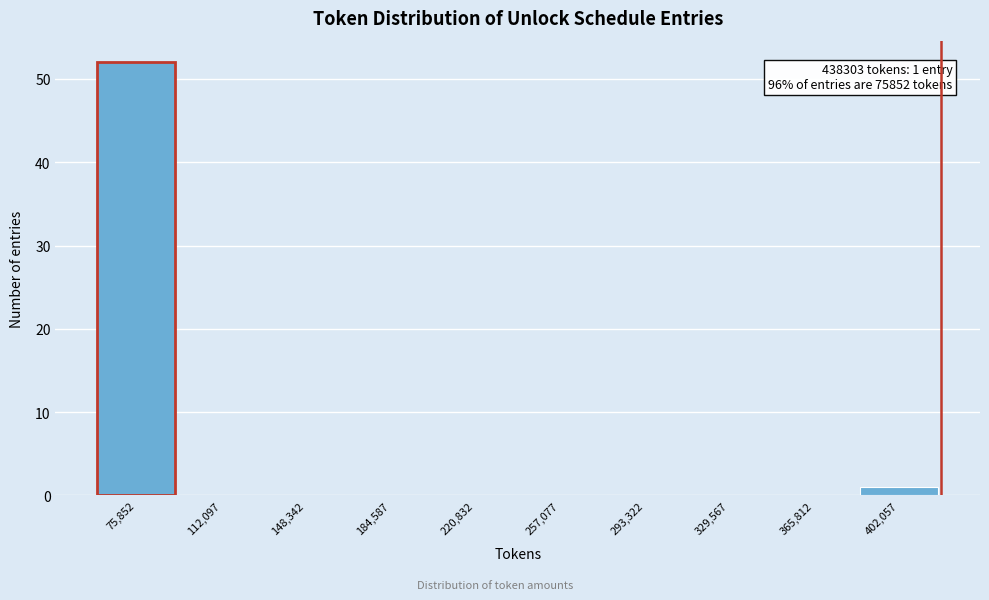

Reading left to right, list all the values displayed in this chart.

75,852=52	112,097=0	148,342=0	184,587=0	220,832=0	257,077=0	293,322=0	329,567=0	365,812=0	402,057=1